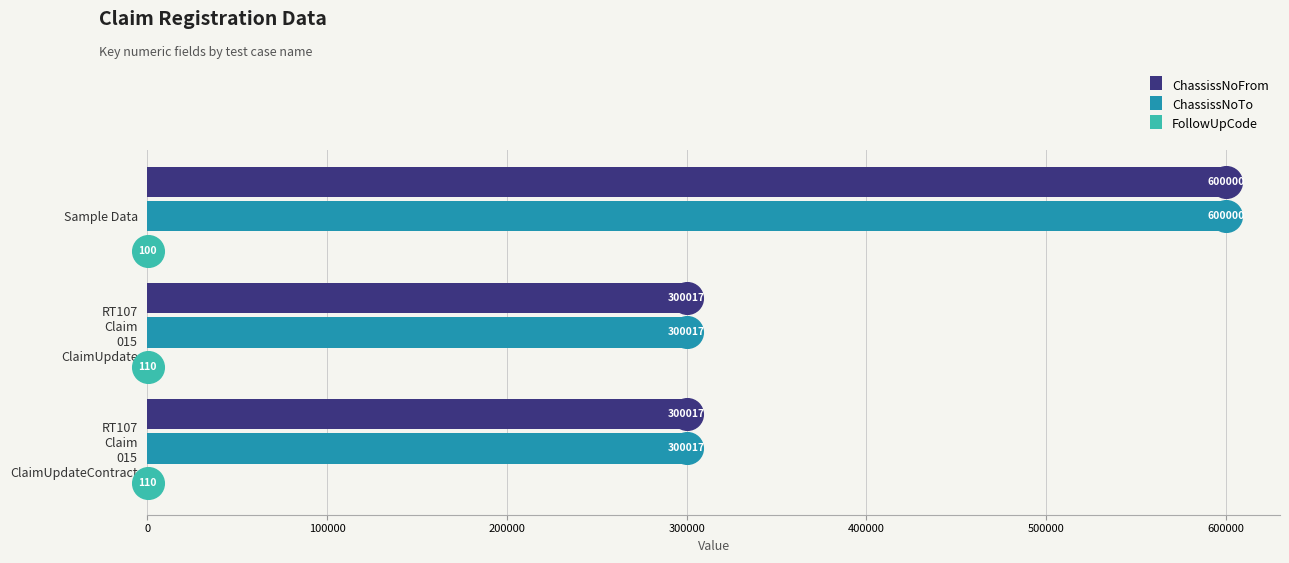

What is the sum of all ChassissNoTo values?

1200034